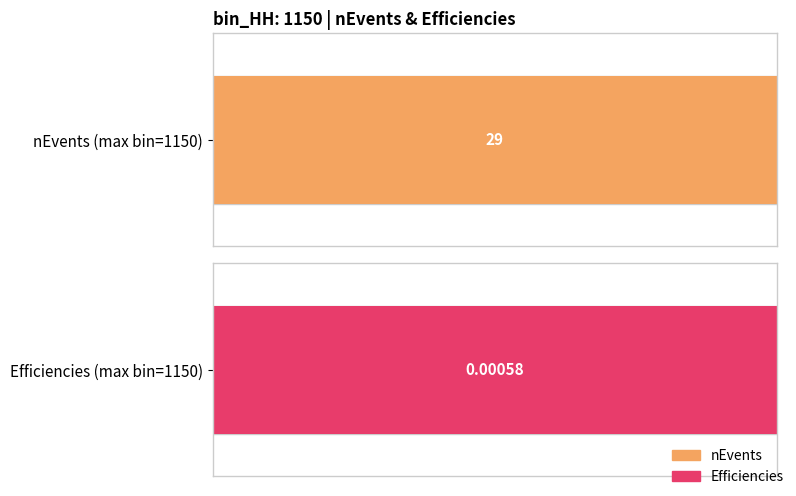

Is the value of Efficiencies at 600 greater than the value of nEvents at 900?

No